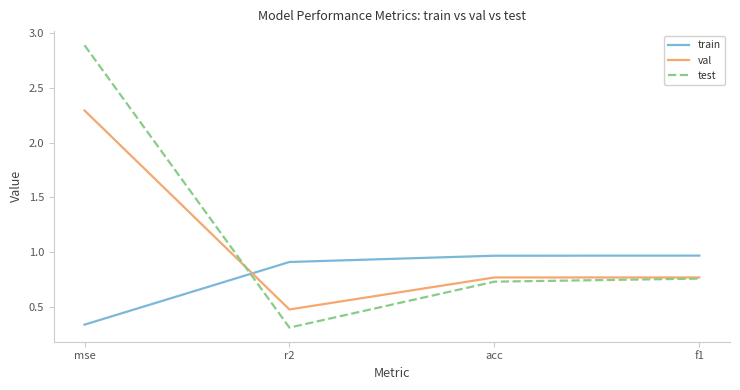

What is the total value across all series at acc?

2.5